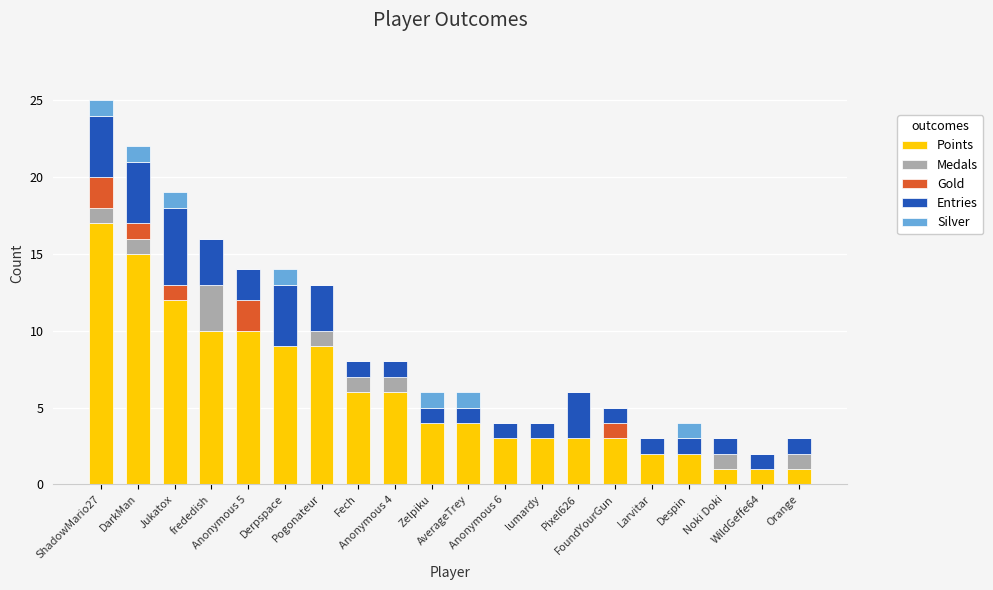

Count the Silver values in the range 0 to 1.

20